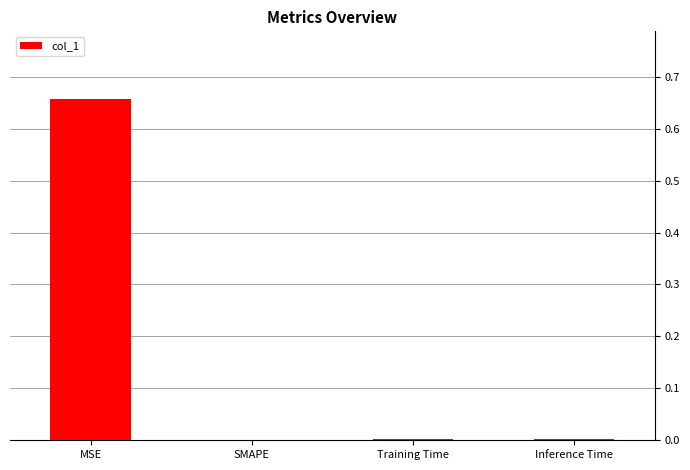

Which has a higher value, Inference Time or MSE?

MSE